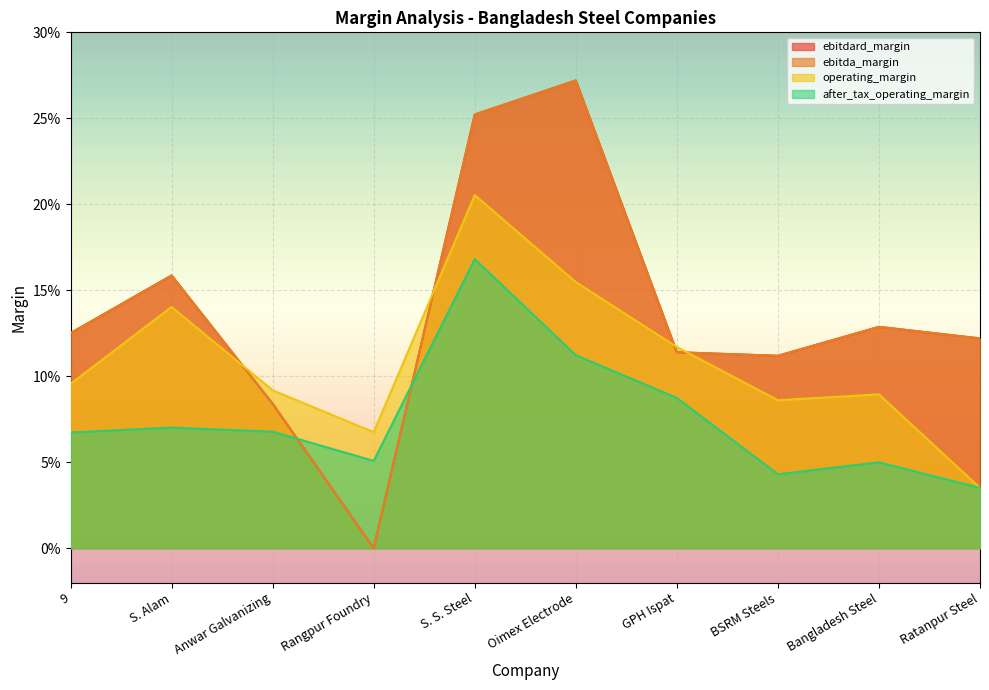

At how many categories does at least one series exceed 0?

10